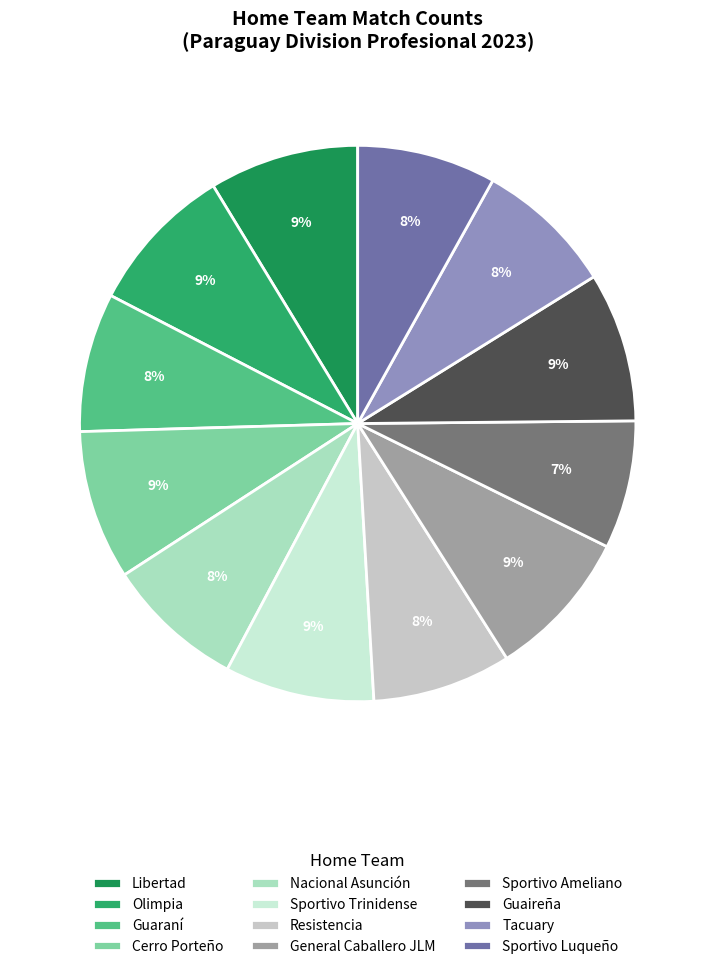

How many slices are in this pie chart?

12